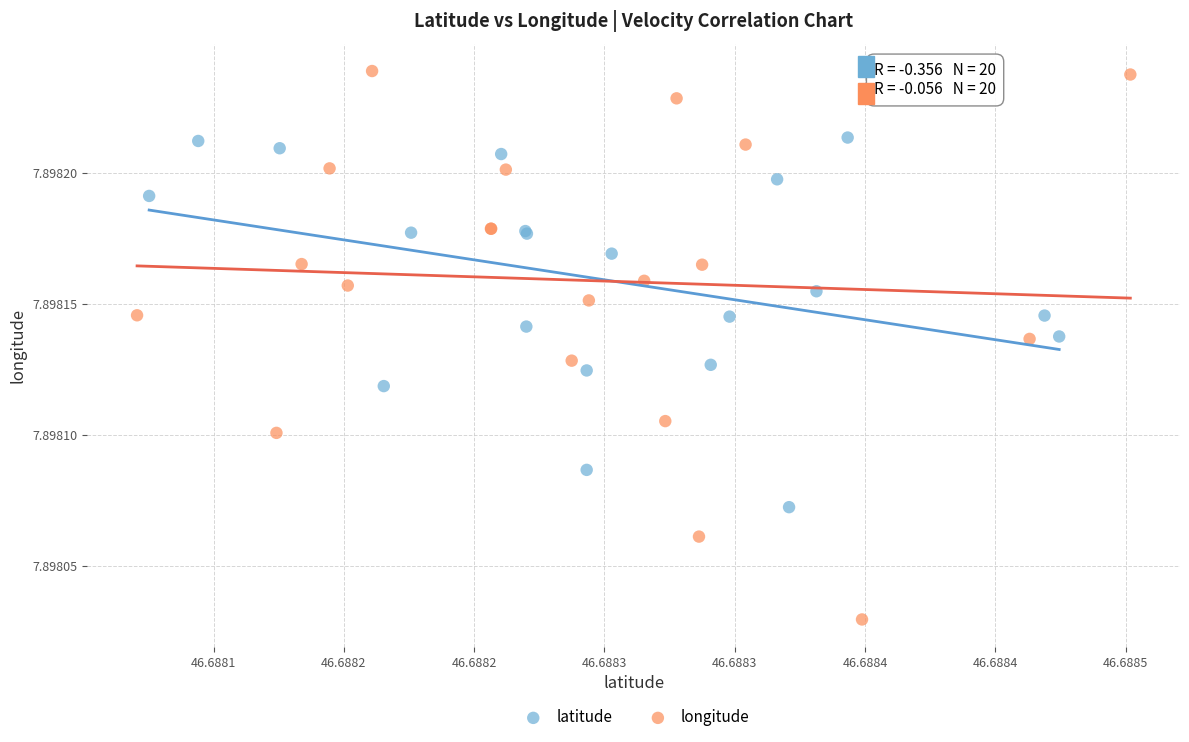

Which series has the largest Y range (max minus min)?

longitude